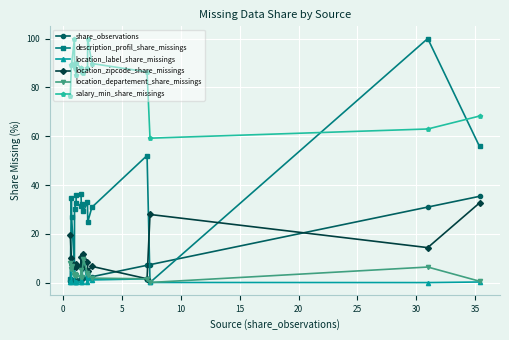

What is the average value of the share_observations series?

5.6